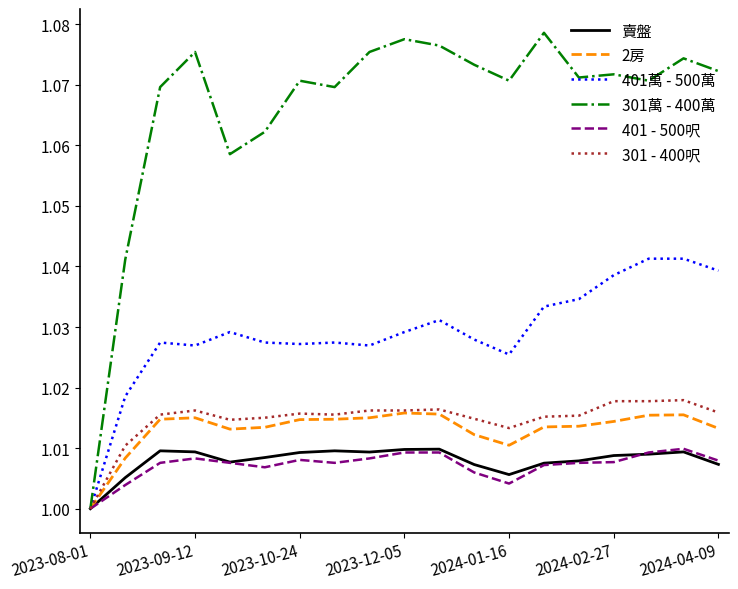

Which series has the widest spread of values?

301萬 - 400萬